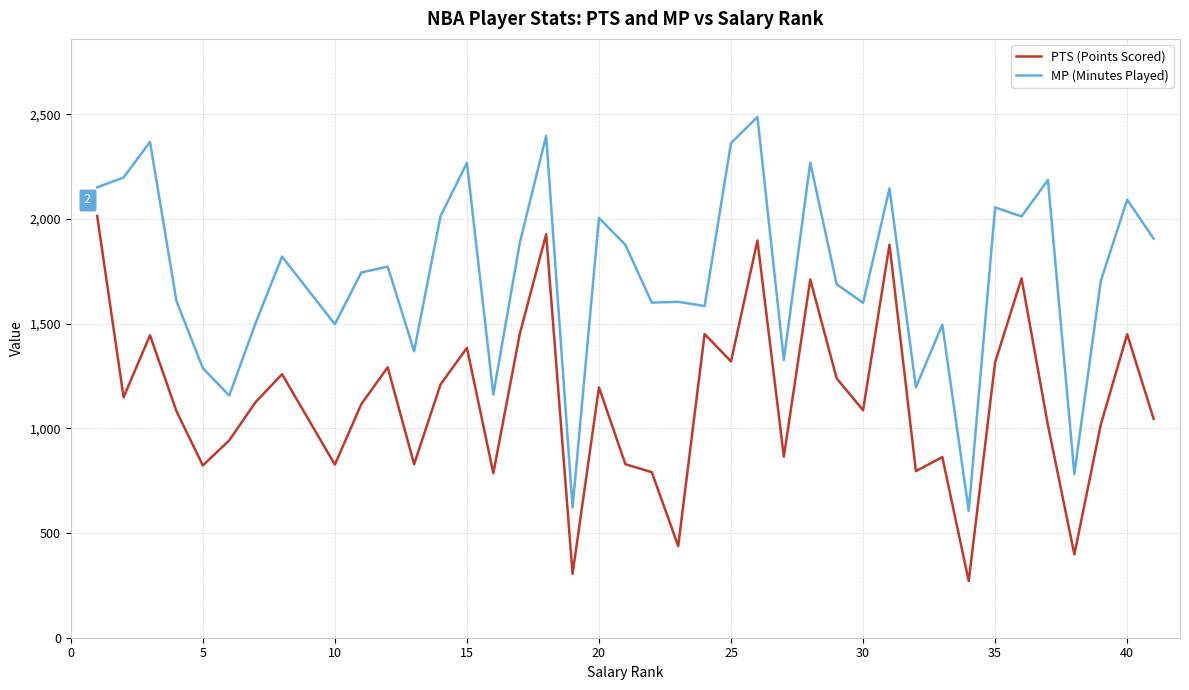

List the series in order of their overall mean, highest first.

MP (Minutes Played), PTS (Points Scored)